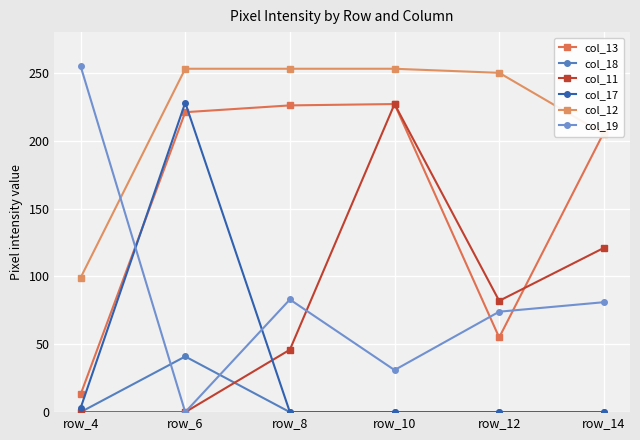

Where is col_12 nearest to the value 176?

row_14